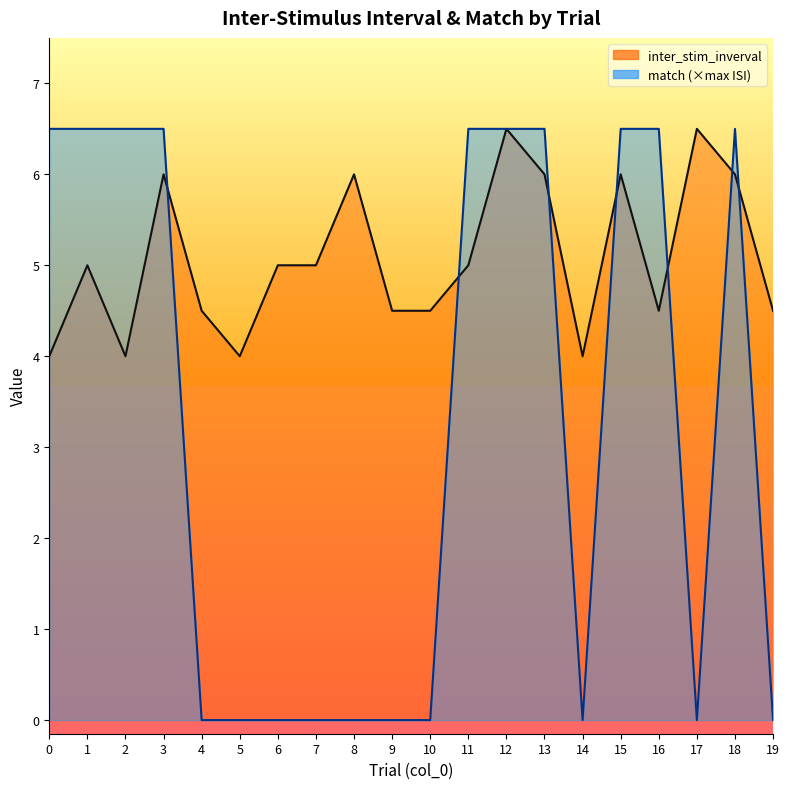

Where is the first local minimum for match?

14